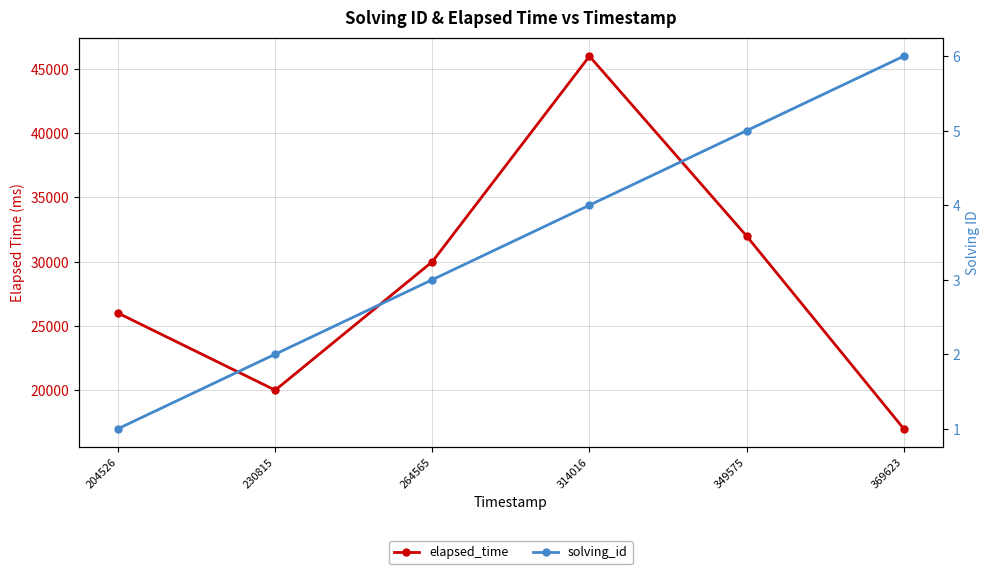

List the labels in order of elapsed_time value, smallest first.

369623, 230815, 204526, 264565, 349575, 314016